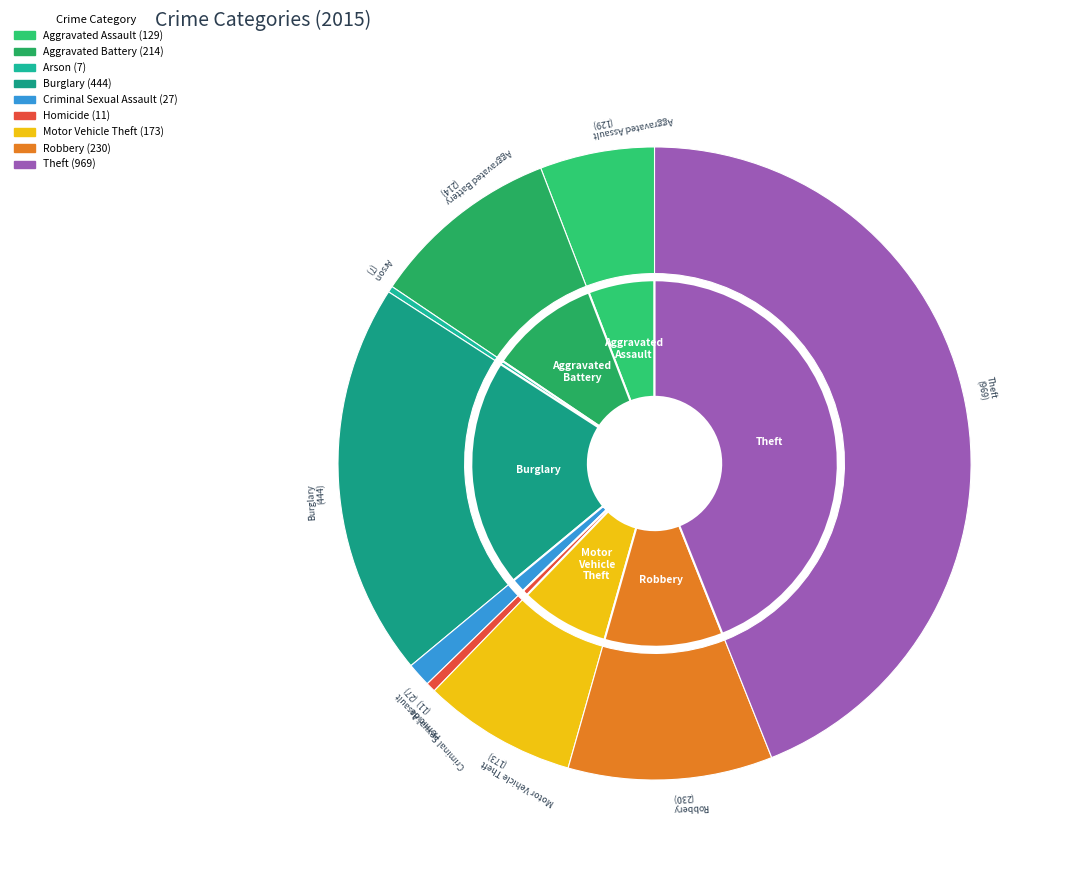

How many slices are in this pie chart?

9